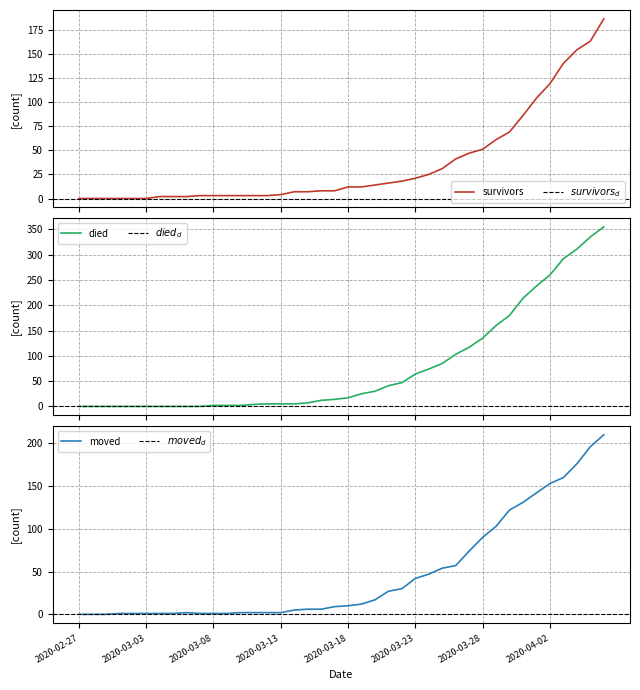

Reading right to left, extract all data points from this chart.

survivors: 186	163	154	140	119	104	86	69	61	51	47	41	31	25	21	18	16	14	12	12	8	8	7	7	4	3	3	3	3	3	3	2	2	2	0	0	0	0	0	0
died: 355	335	311	292	260	238	214	180	160	135	117	103	85	74	64	47	41	30	25	17	14	12	7	5	5	5	4	2	2	2	0	0	0	0	0	0	0	0	0	0
moved: 210	196	176	160	153	142	131	122	103	90	74	57	54	47	42	30	27	17	12	10	9	6	6	5	2	2	2	2	1	1	1	2	1	1	1	1	1	0	0	0